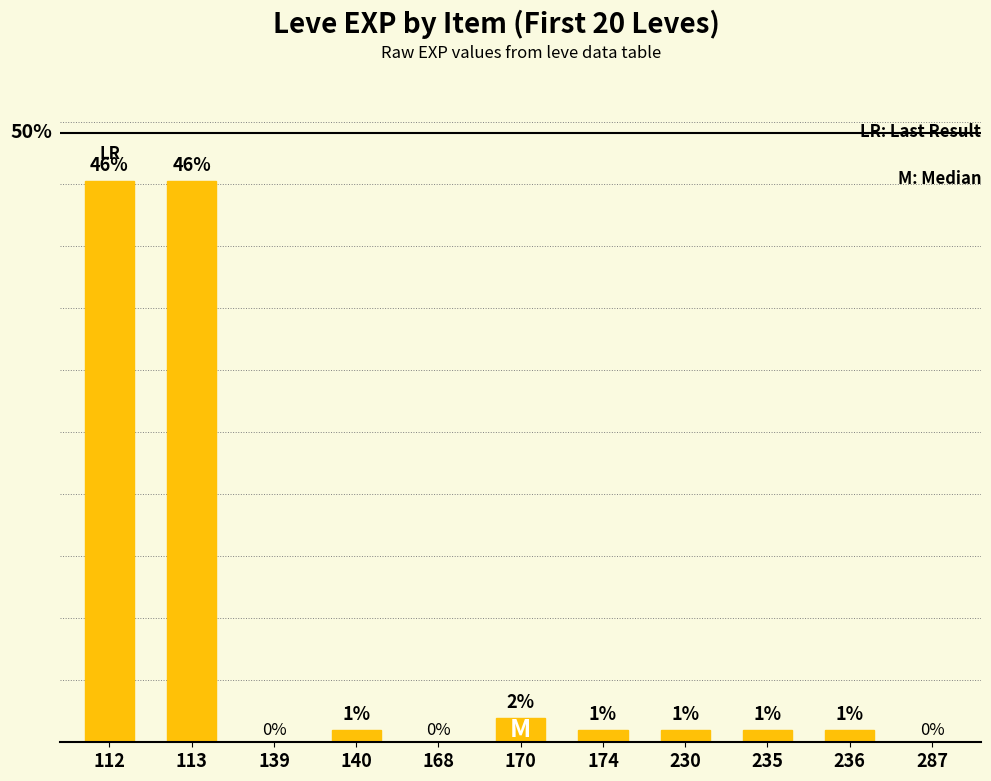

How many values are above zero?

8